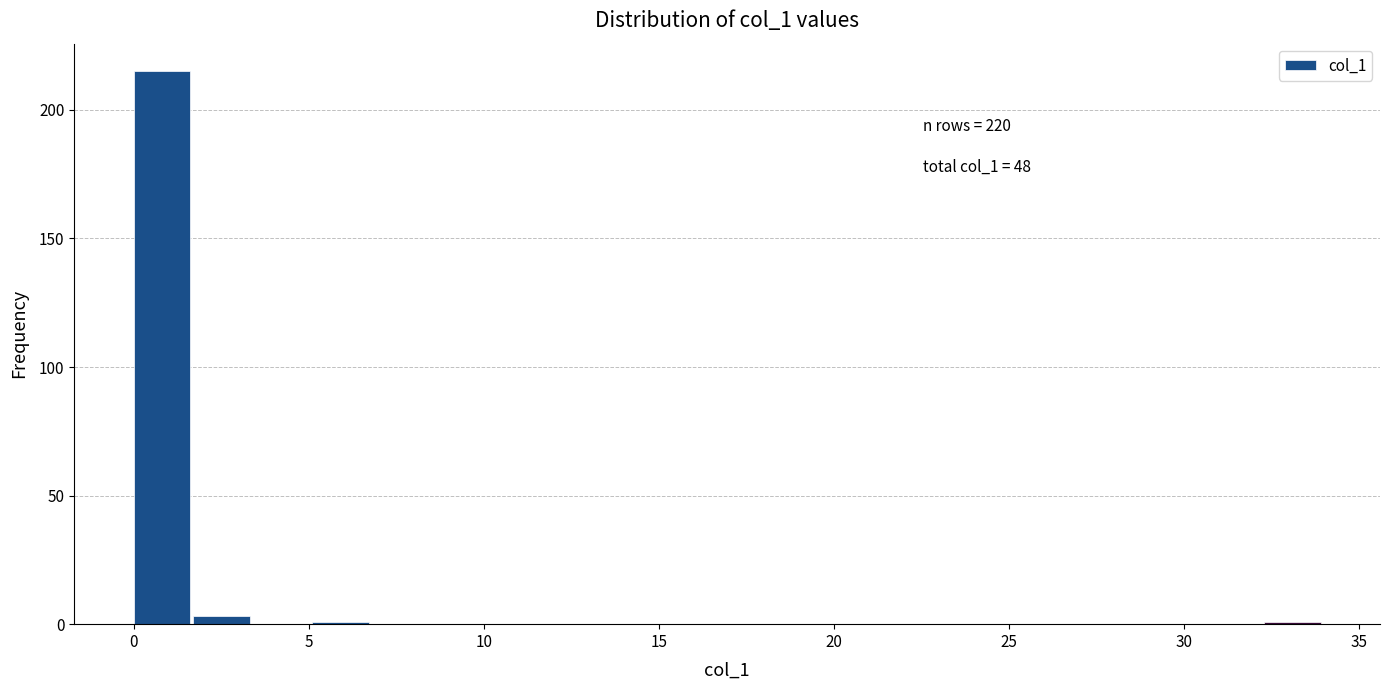

Around what value on the x-axis is the tallest bar? Give the approximate position of its centre, as read against the axis.

1.0